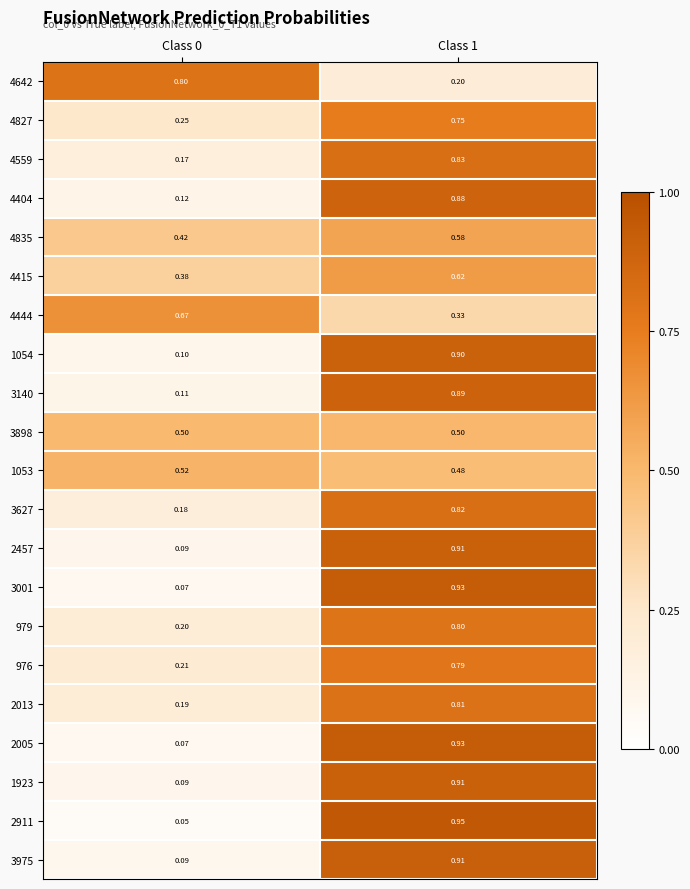

Is the value of 1923 at Class 0 greater than the value of 1053 at Class 1?

No